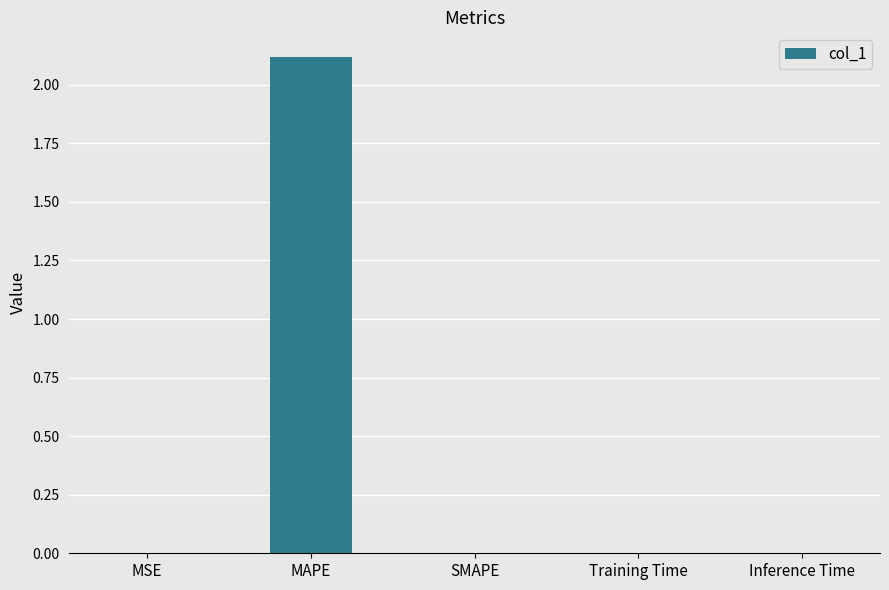

Between MSE and MAPE, which is larger?

MAPE